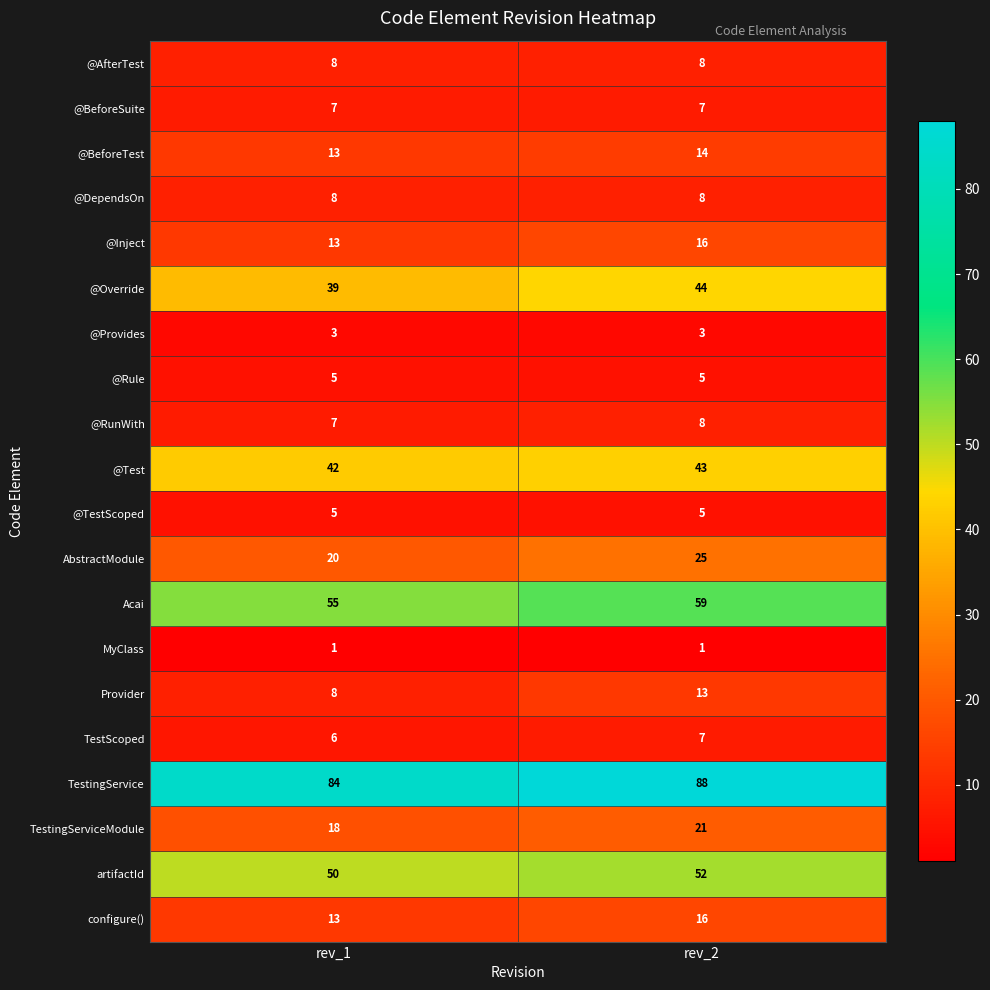

At how many categories does at least one series exceed 32?

2